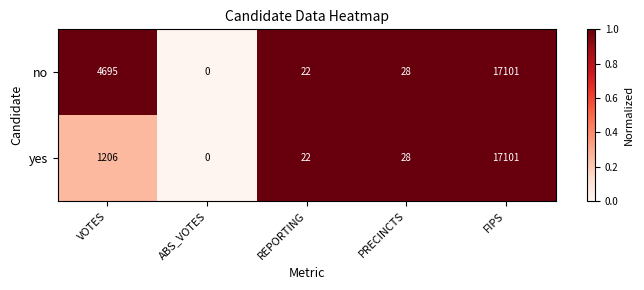

At which category does the chart reach its minimum across all series?

ABS_VOTES